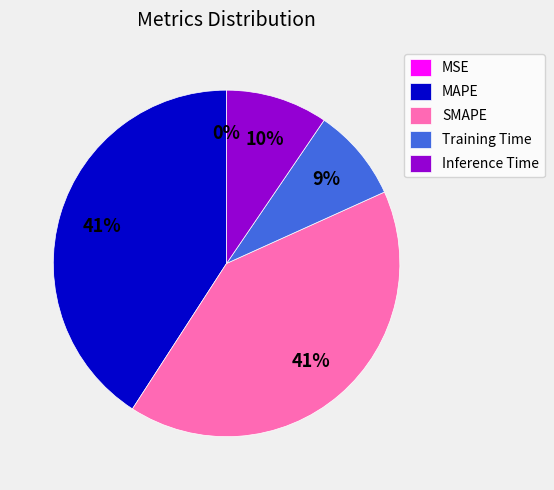

Is it true that Inference Time is 1% of the pie?

False